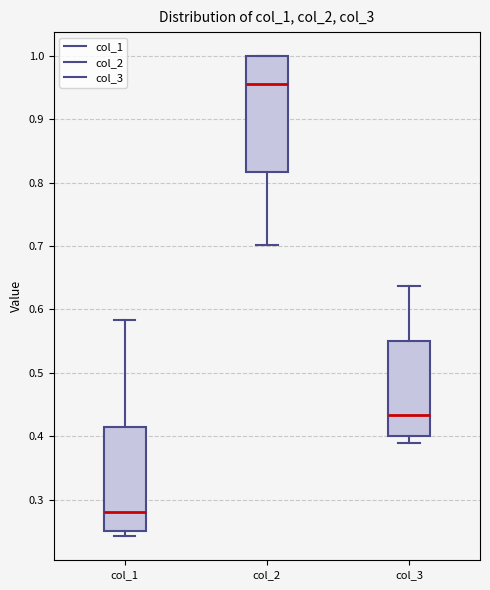

Reading left to right, transcribe this box plot: for each box, give where its median line is, the range the box spans, and where its two whiskers end, as read against the y-axis. The values are not printed on the chart, so give them approximately, as read against the axis.

col_1: median 0.28, box 0.25 to 0.41, whiskers 0.24 to 0.58
col_2: median 0.96, box 0.82 to 1.00, whiskers 0.70 to 1.00
col_3: median 0.43, box 0.40 to 0.55, whiskers 0.39 to 0.64